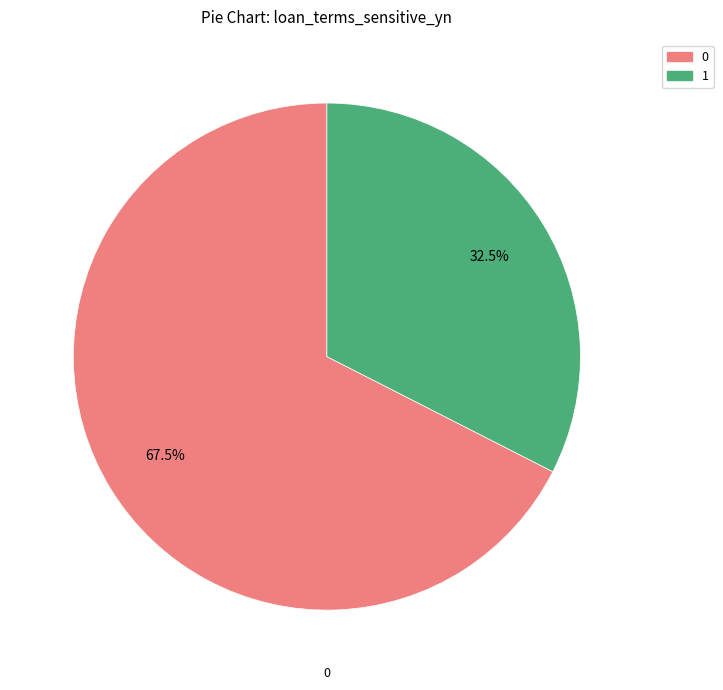

Is there any slice that represents more than half of the pie?

Yes